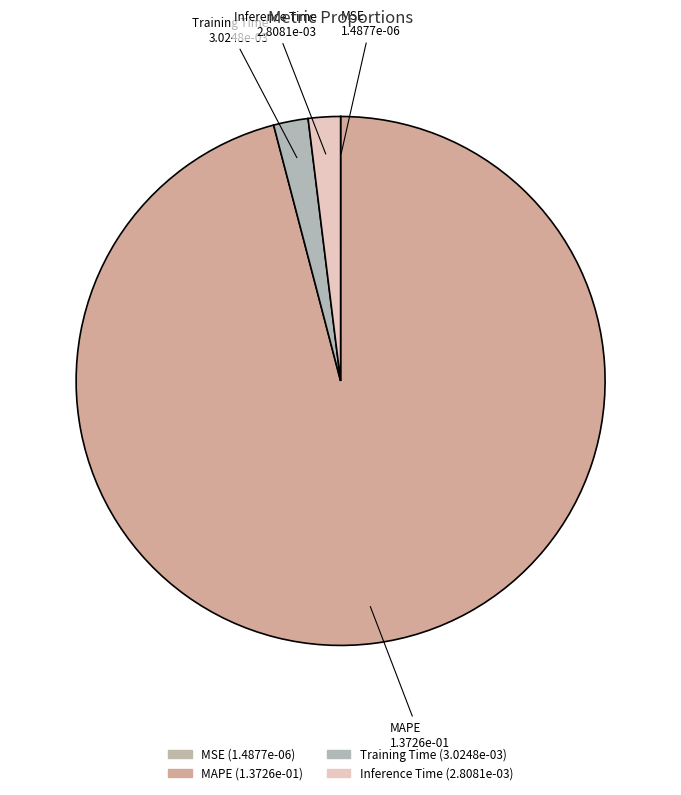

The Inference Time slice represents 16% of the pie. True or false?

False